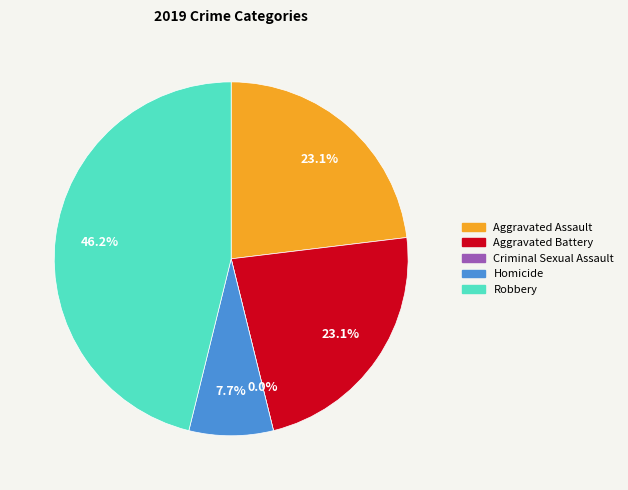

Is the sum of Homicide and Aggravated Assault greater than half?

No